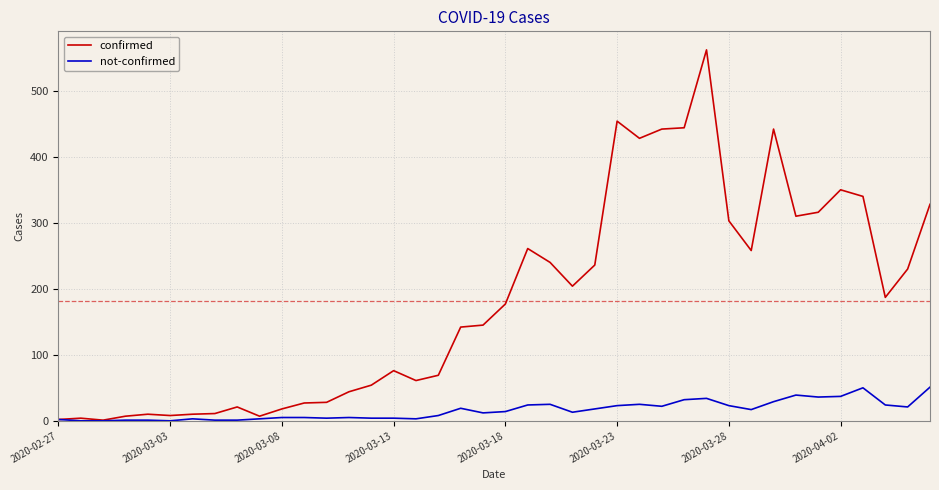

List the series in order of their overall mean, highest first.

confirmed, not-confirmed